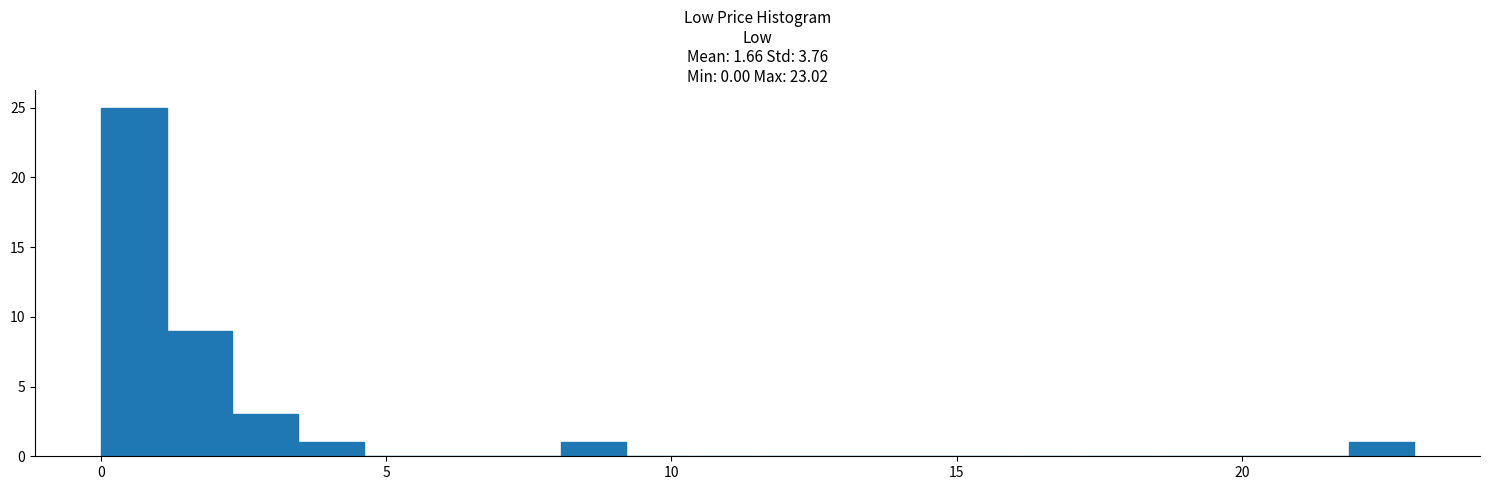

Around what value on the x-axis is the tallest bar? Give the approximate position of its centre, as read against the axis.

0.5